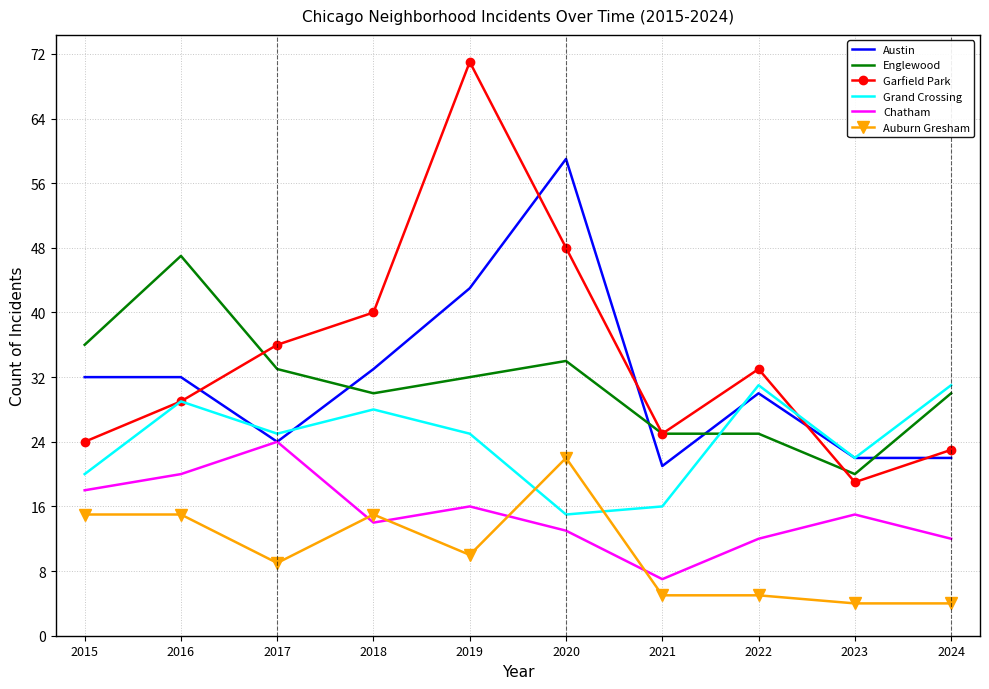

At which label does Garfield Park first exceed 33?

2017